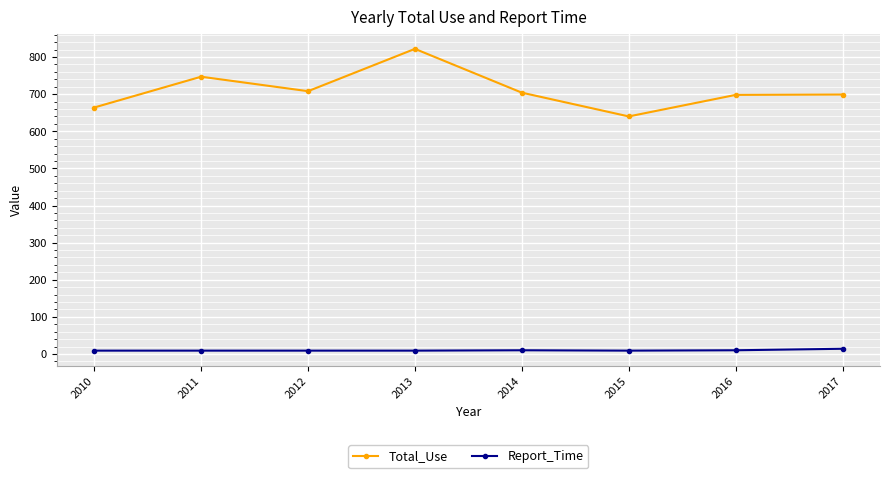

Rank the series by their average value, from lowest to highest.

Report_Time, Total_Use